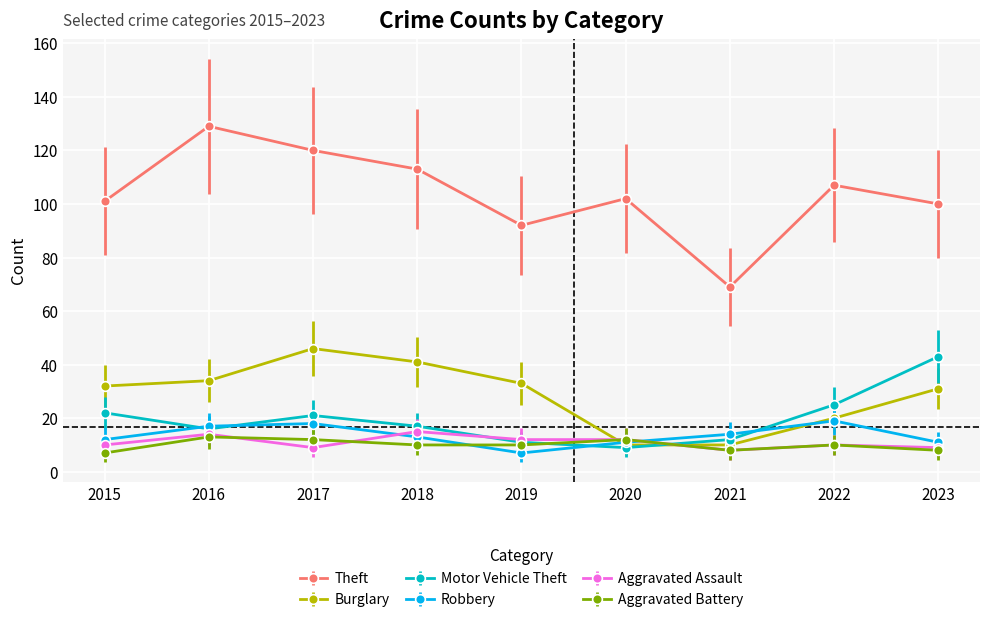

Does the chart have visible grid lines?

Yes